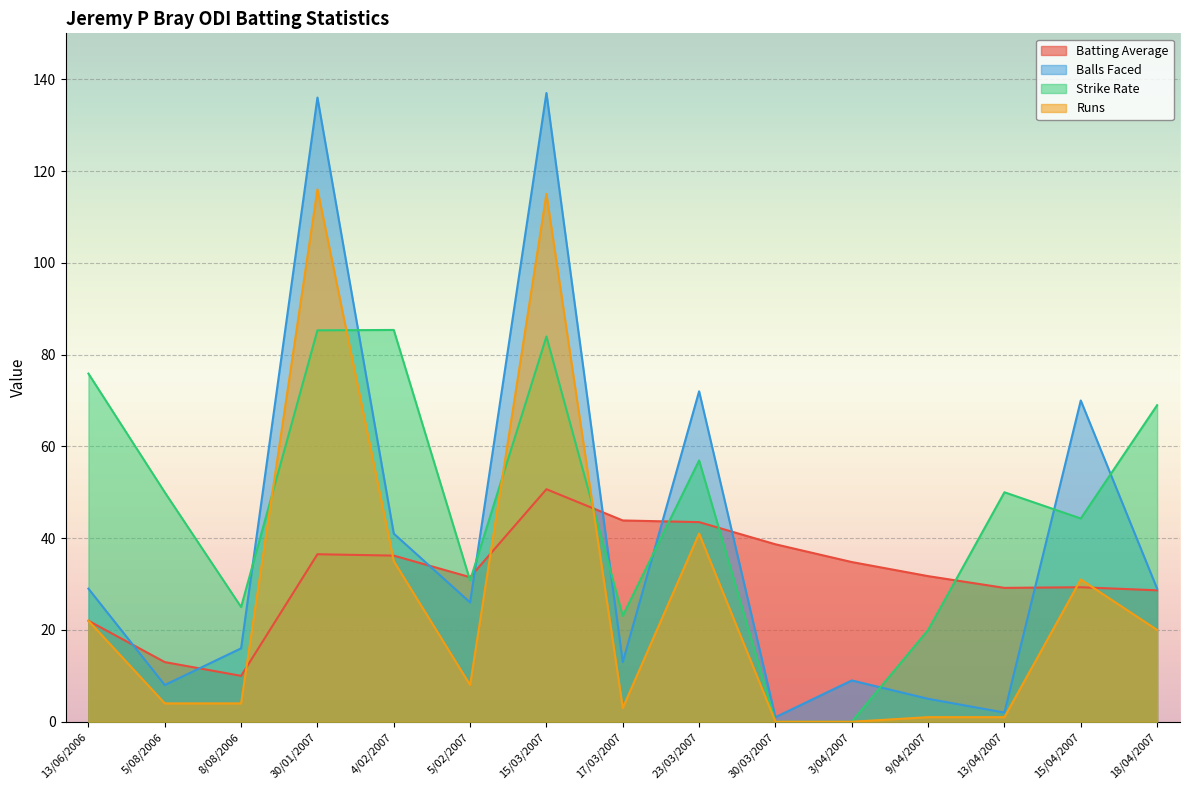

Where is the first local minimum for Balls Faced?

5/08/2006